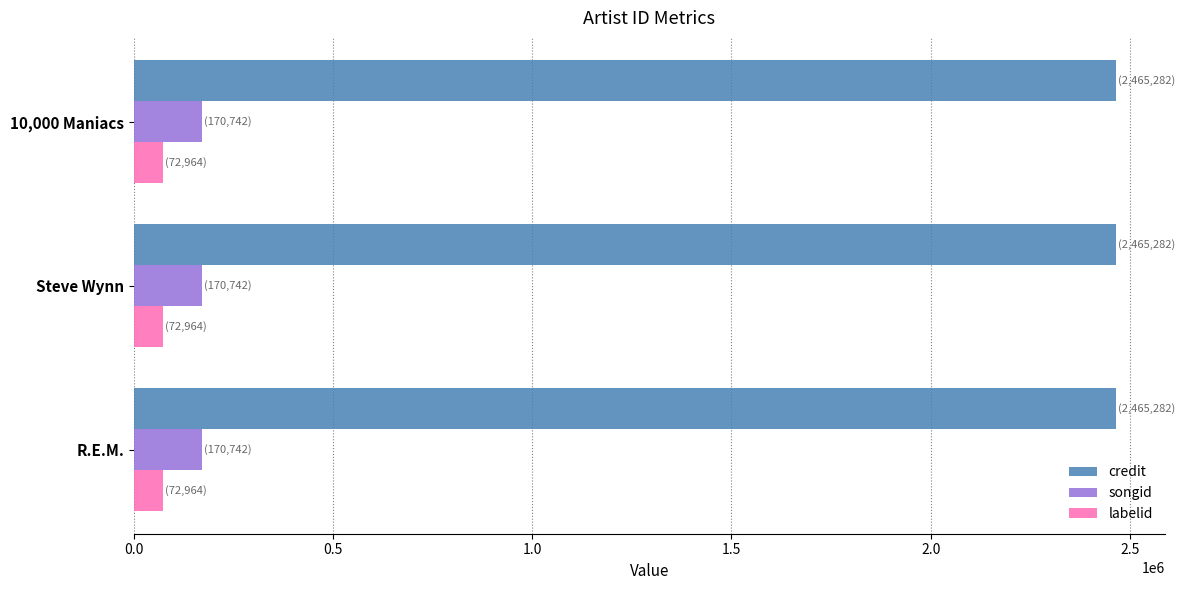

The songid series shows 293258 at 10,000 Maniacs. True or false?

False